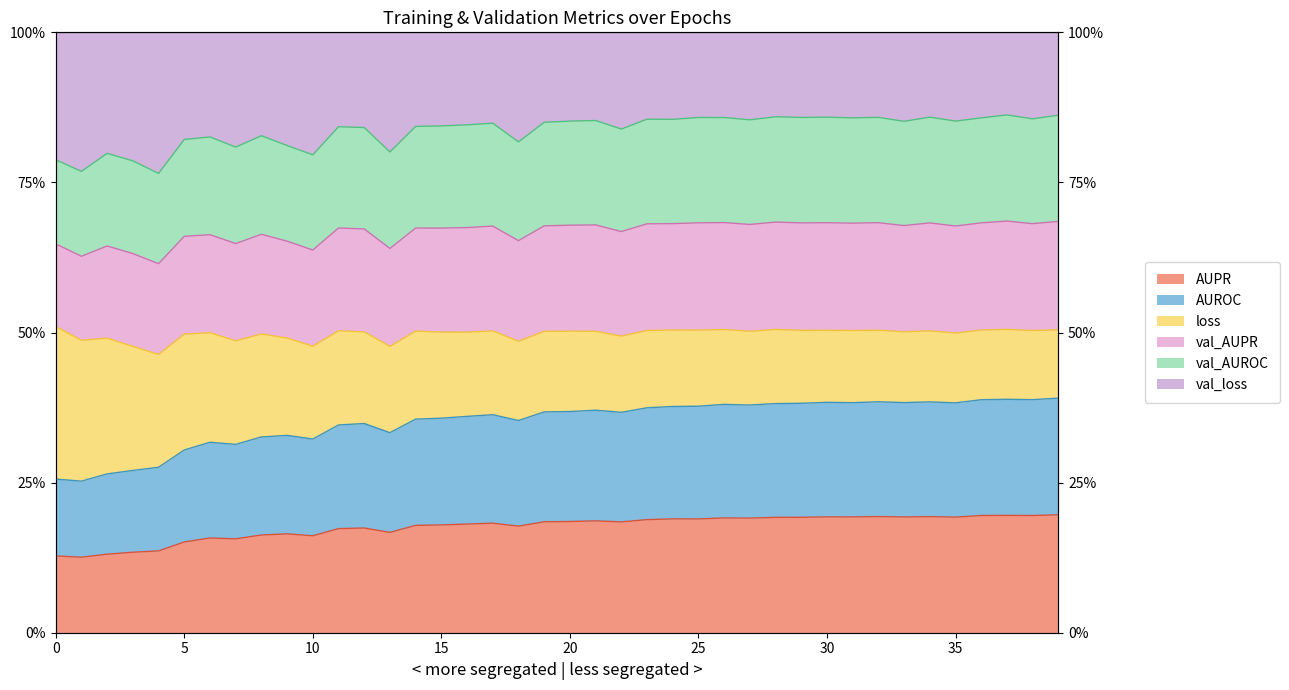

Which has a higher value, 0 or 35?

35